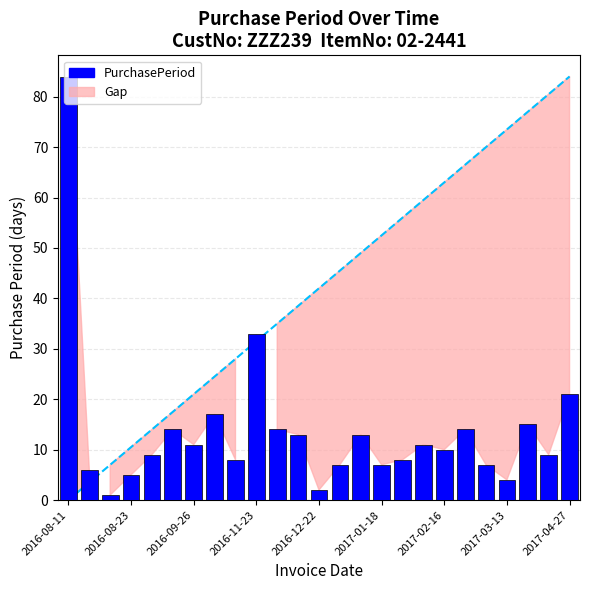

The chart shows a value of 13 at 2016-12-22. True or false?

False